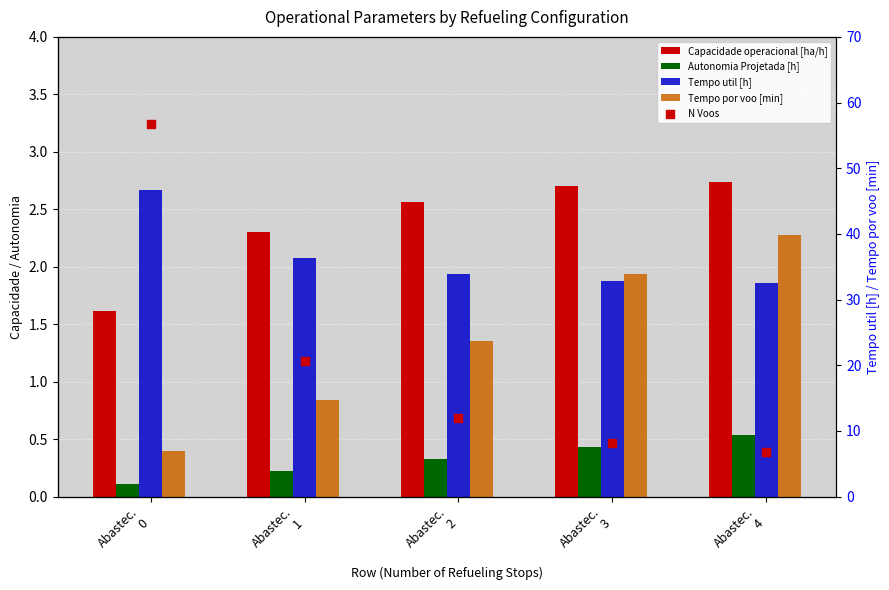

Which series contains the lowest Y value?

Autonomia Projetada [h]